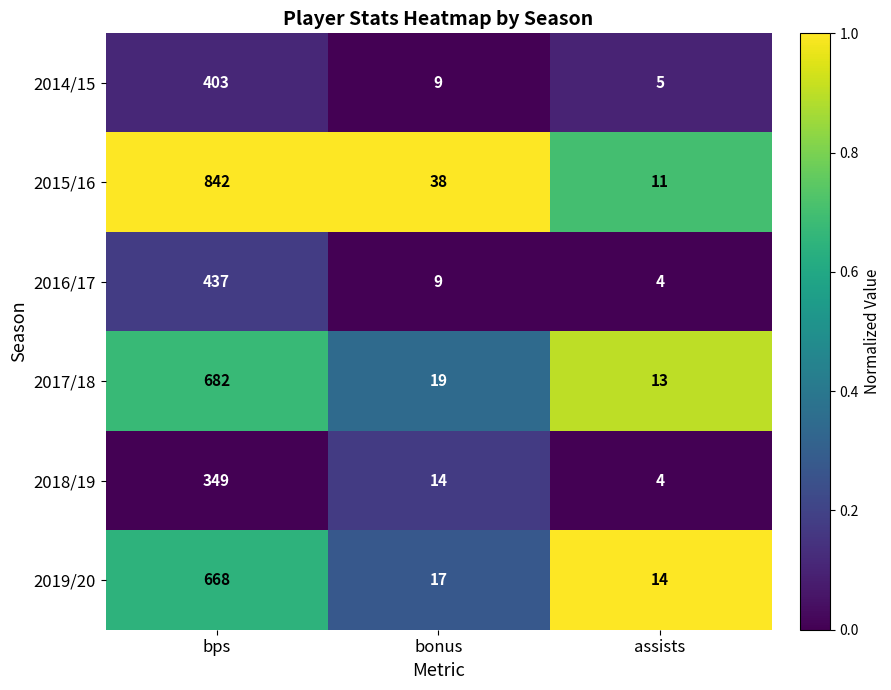

How many series are shown in this chart?

6